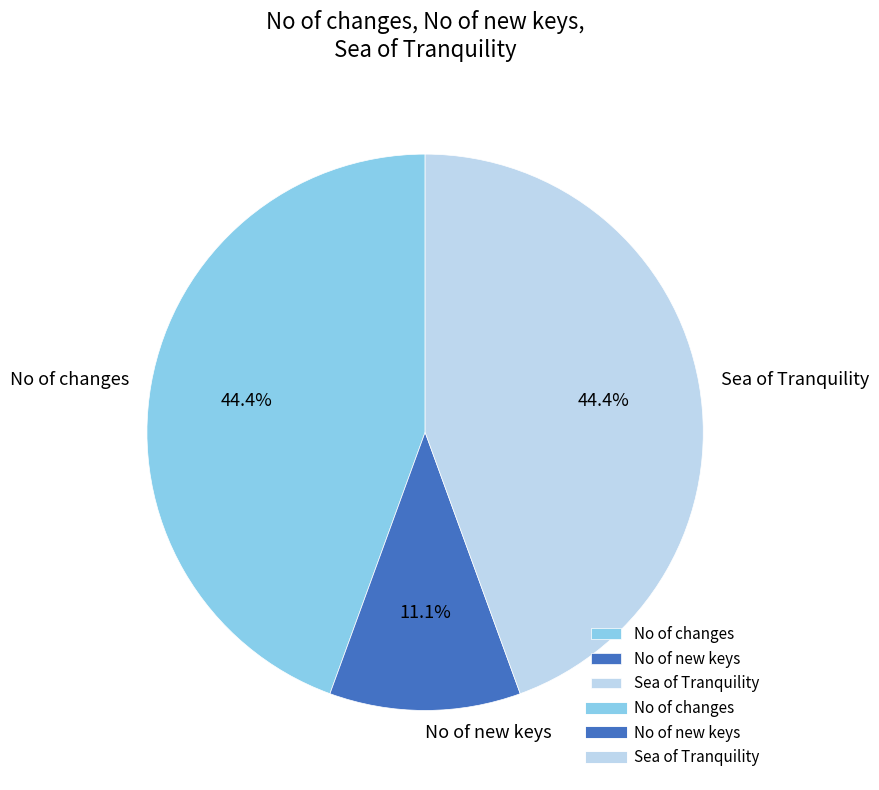

To the nearest percent, what percentage of the pie is Sea of Tranquility?

44%